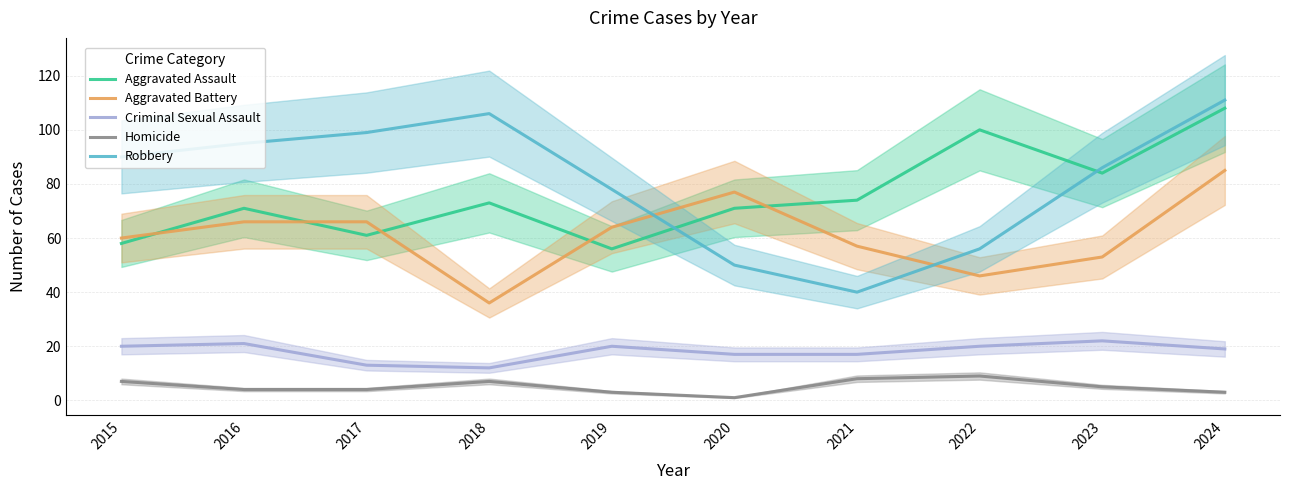

At how many categories does at least one series exceed 12?

10